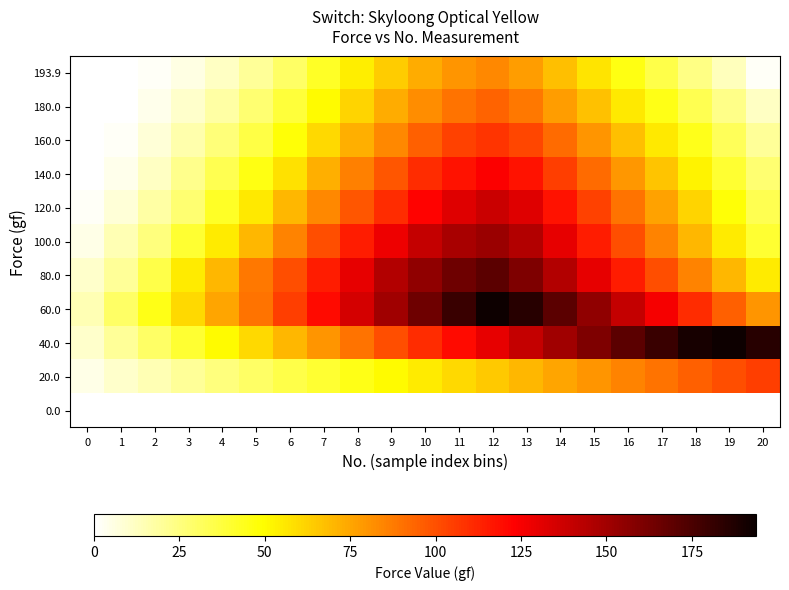

Where does the 100.0 series first go above 85?

7